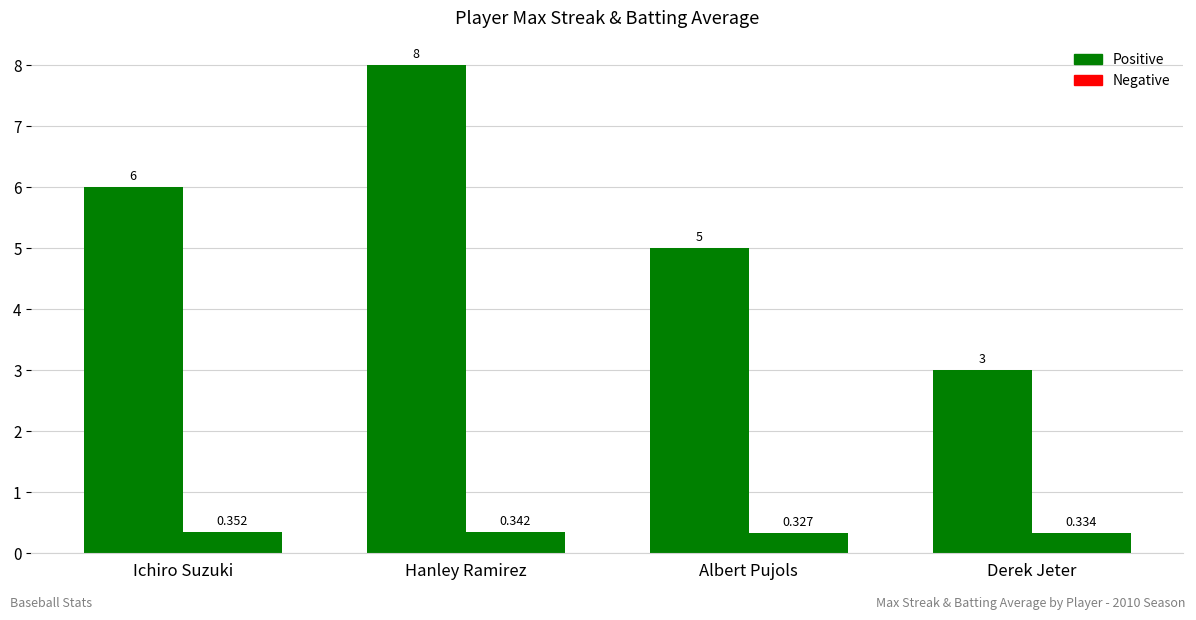

Does the chart contain any negative values?

No